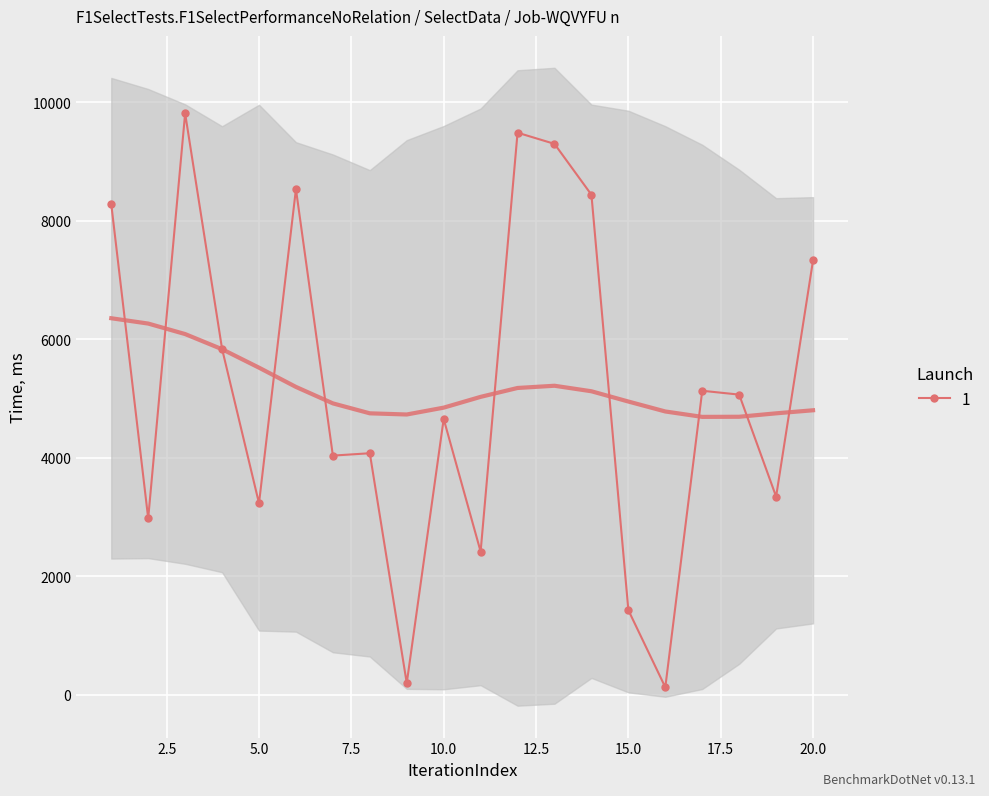

The value of 1 at 15.0 is 1426. True or false?

True